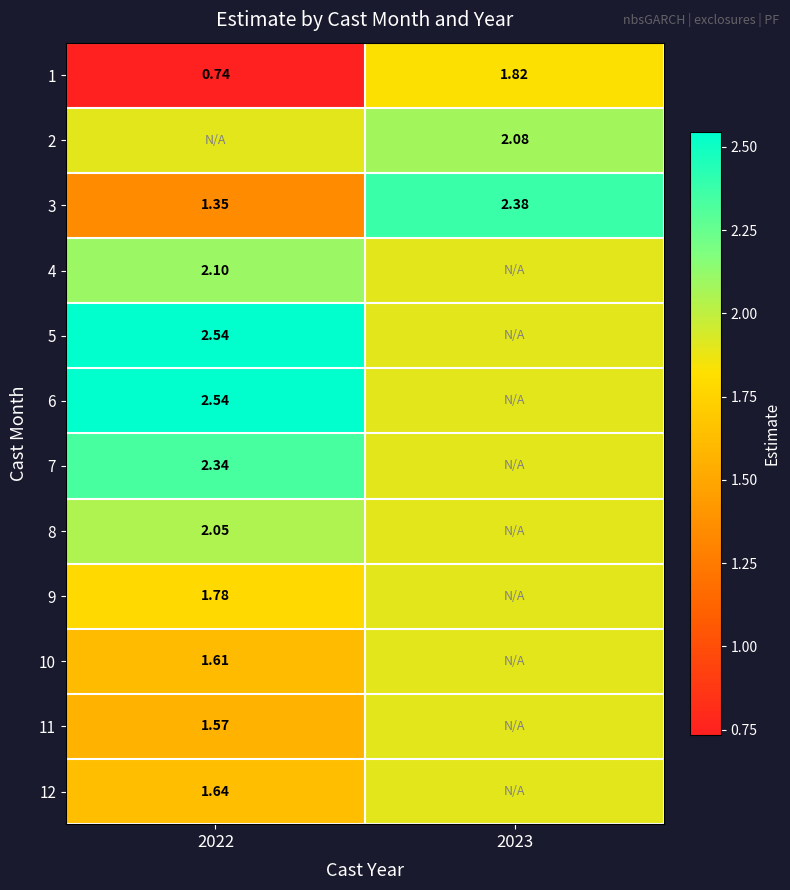

Is the value of 3 at 2023 greater than the value of 11 at 2022?

Yes